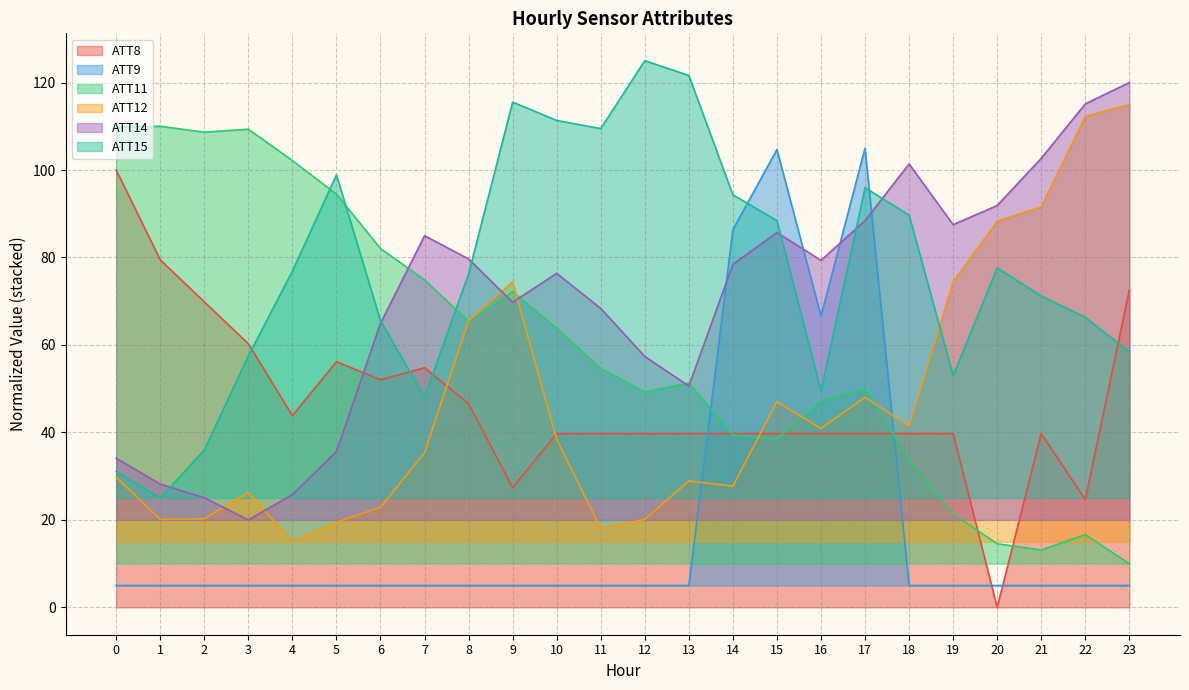

Between 1 and 19, which is larger?

1